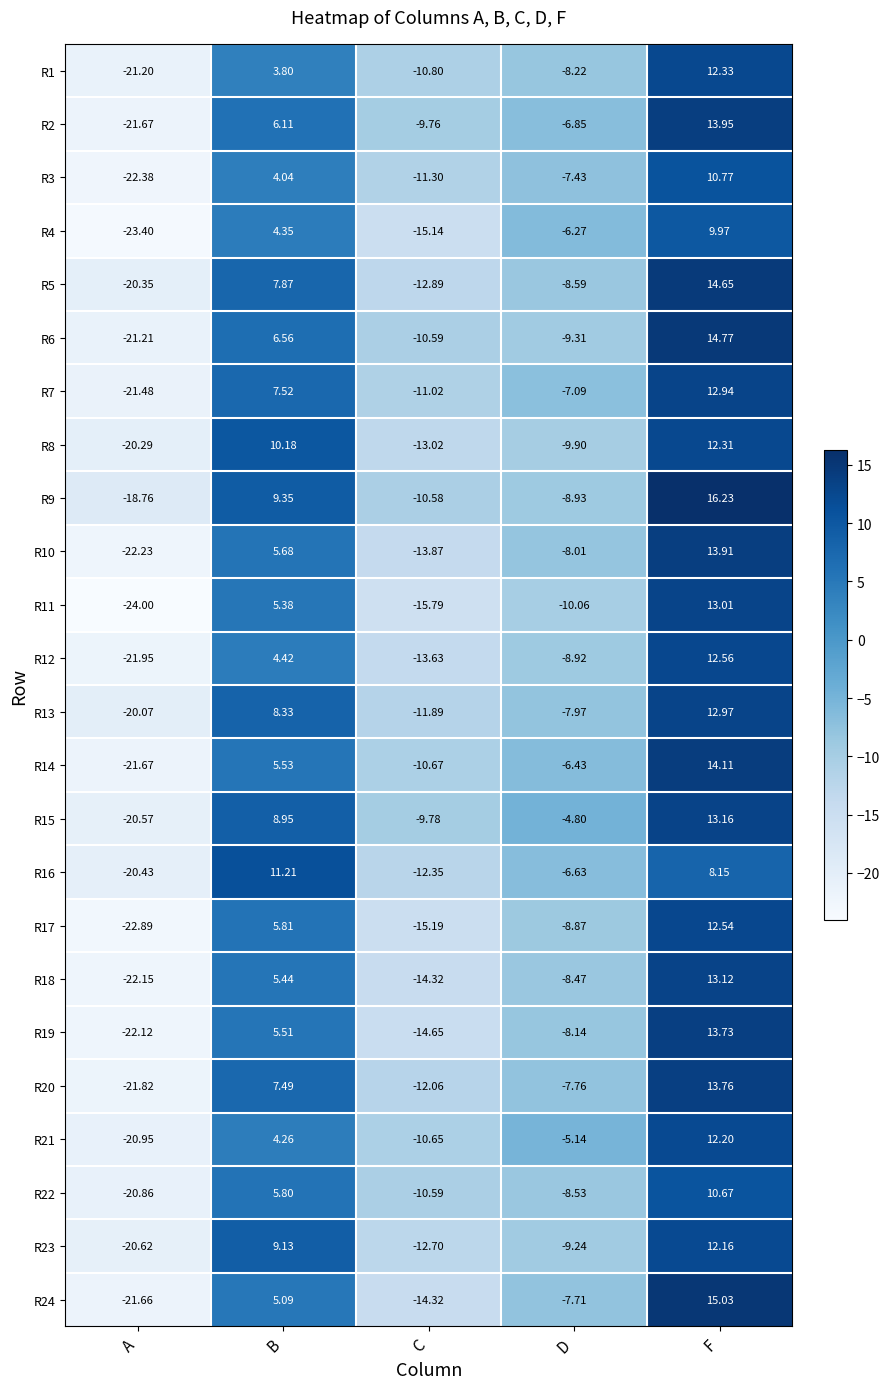

Where does the R12 series first go above -8?

B